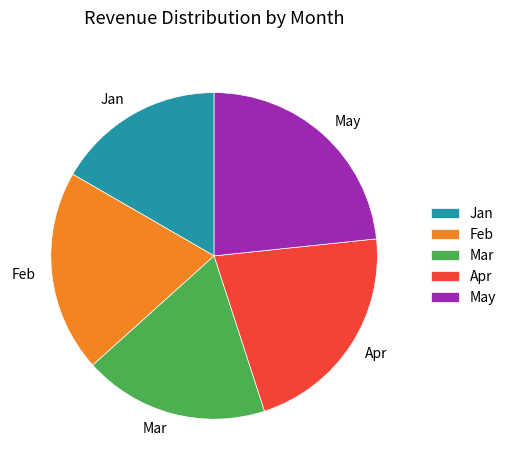

Which has a higher value, Apr or Mar?

Apr